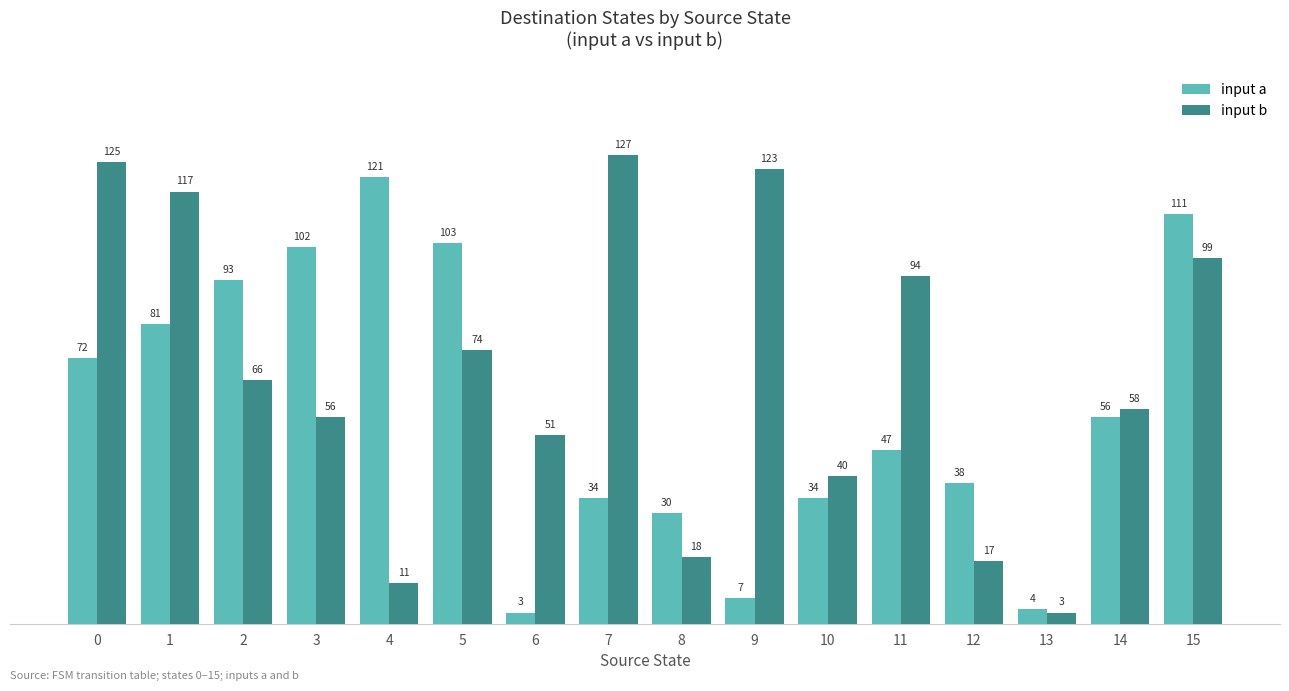

What is the maximum value shown in the chart?

127